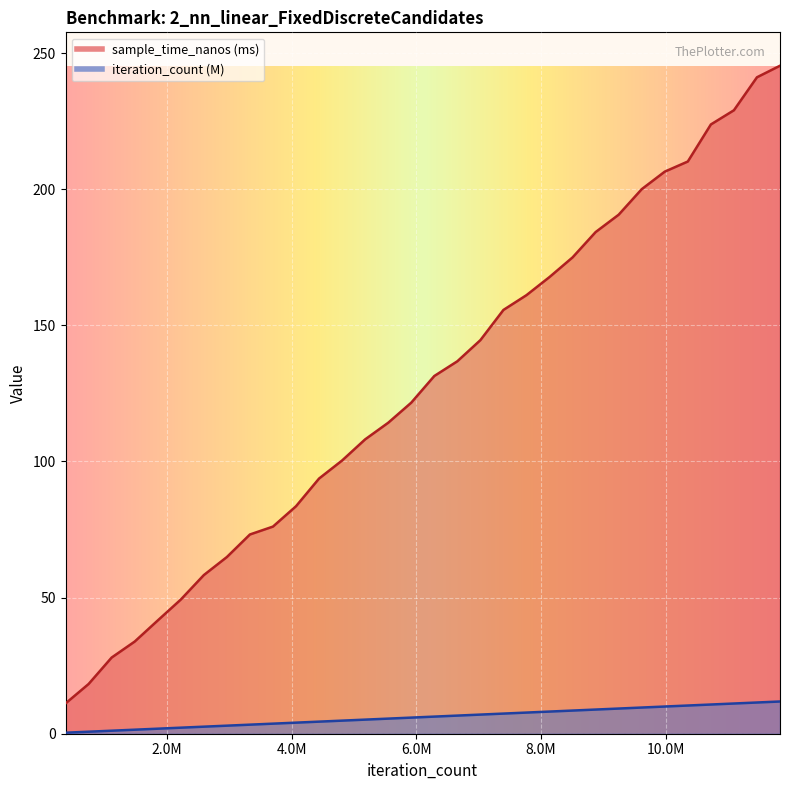

At which category does the chart reach its minimum across all series?

369866